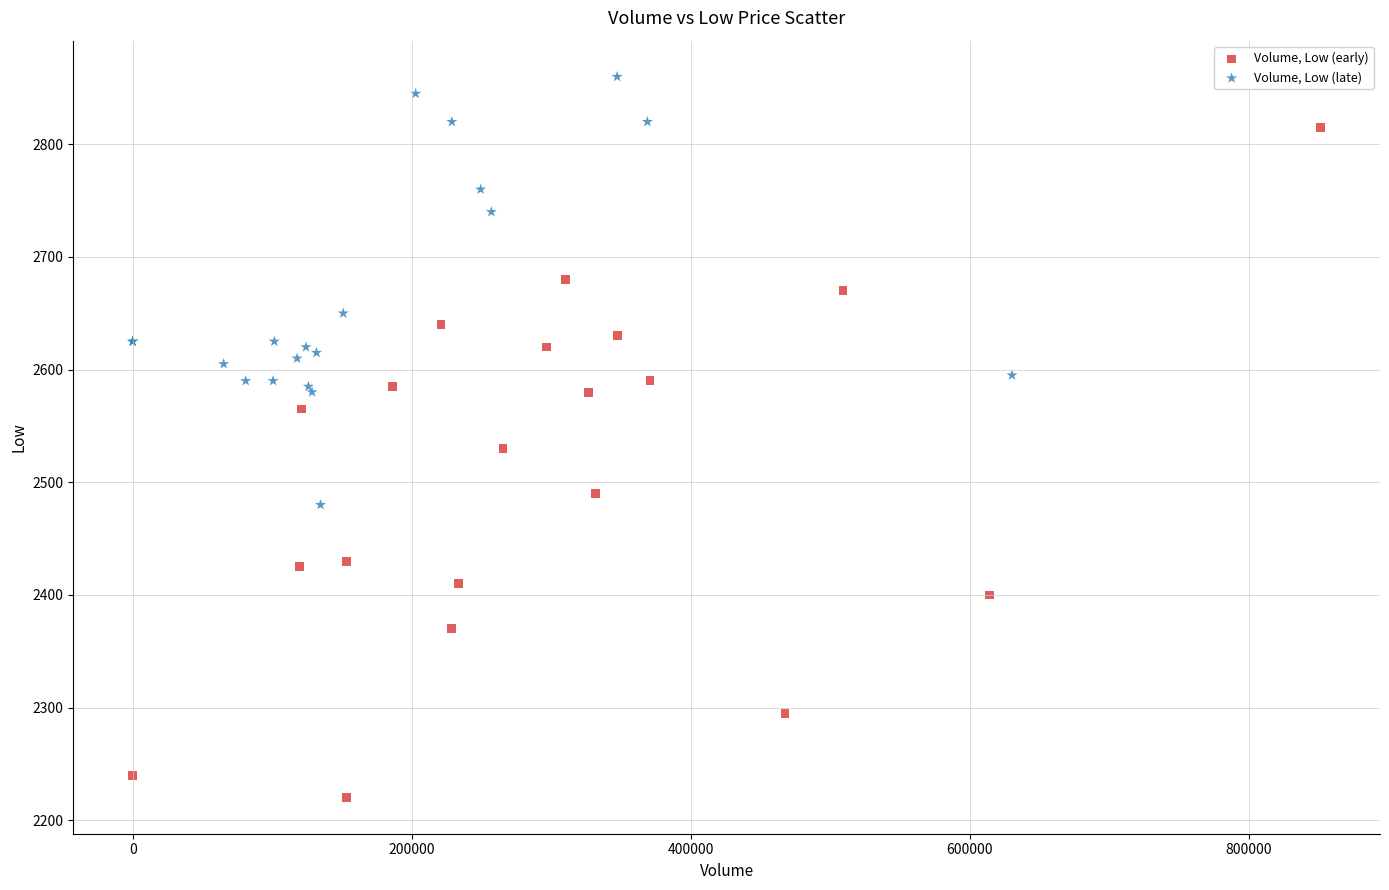

Which series contains the highest Y value?

Volume, Low (late)